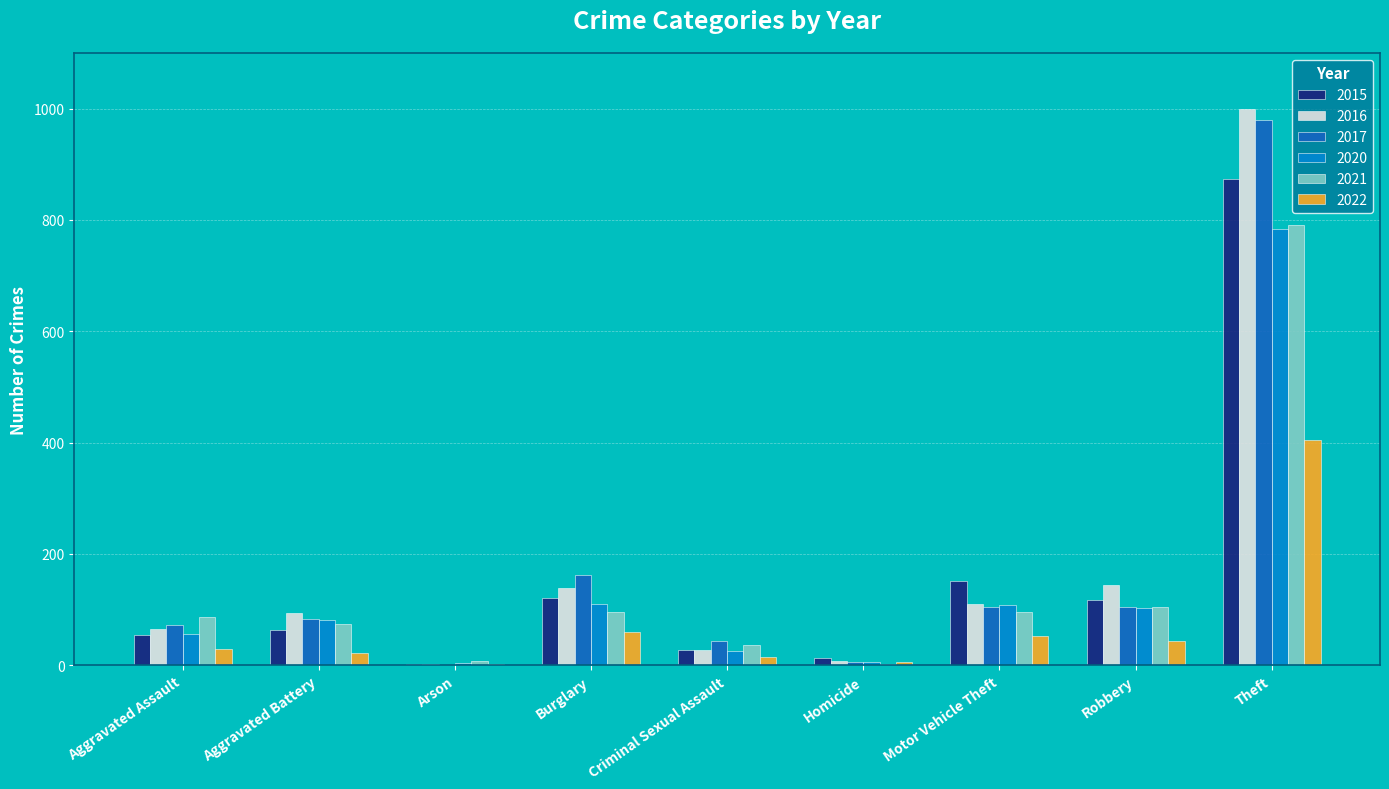

Read the 2016 value at Criminal Sexual Assault.

28